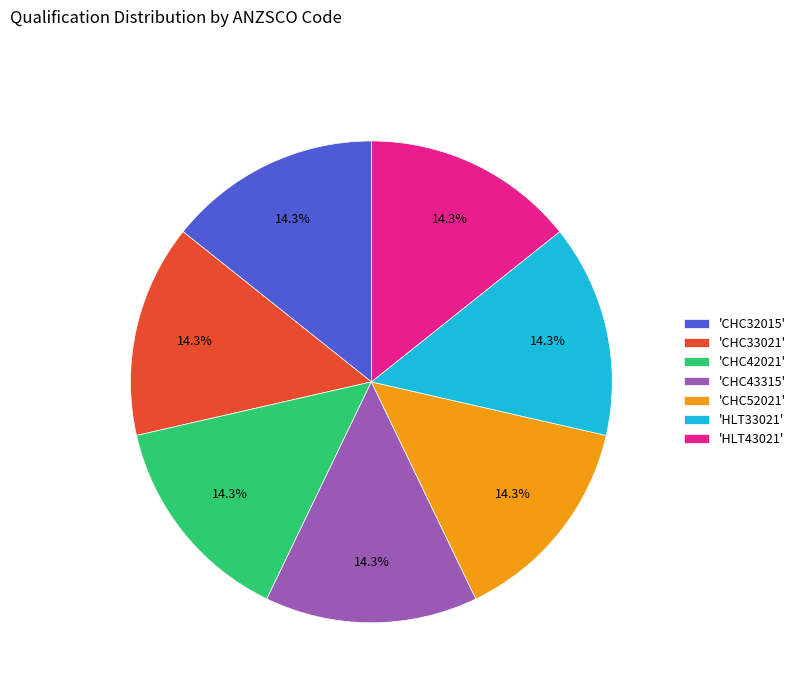

What percentage is NOT represented by 'CHC52021'?

85.7%